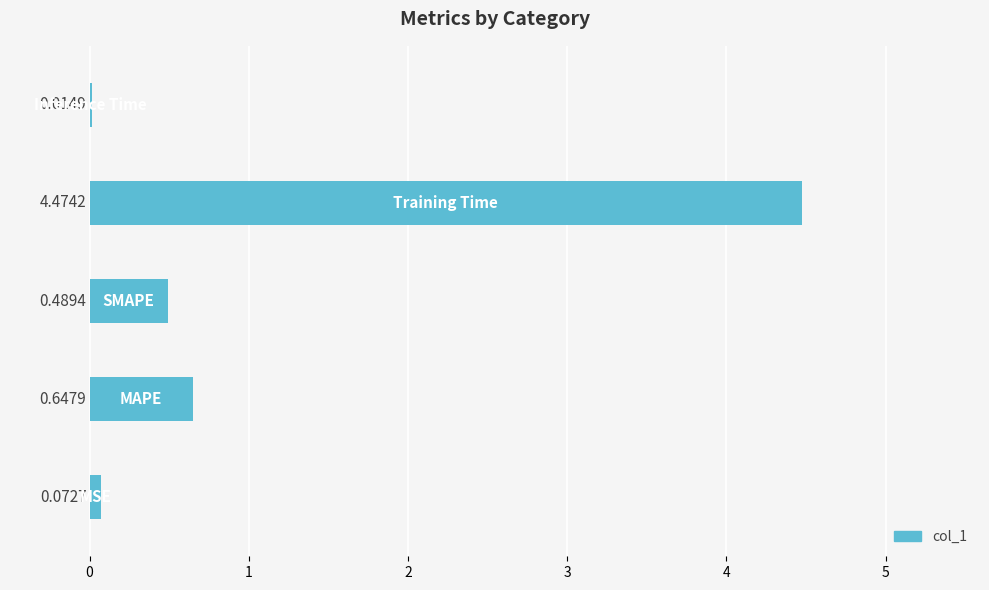

Are the bars horizontal?

Yes